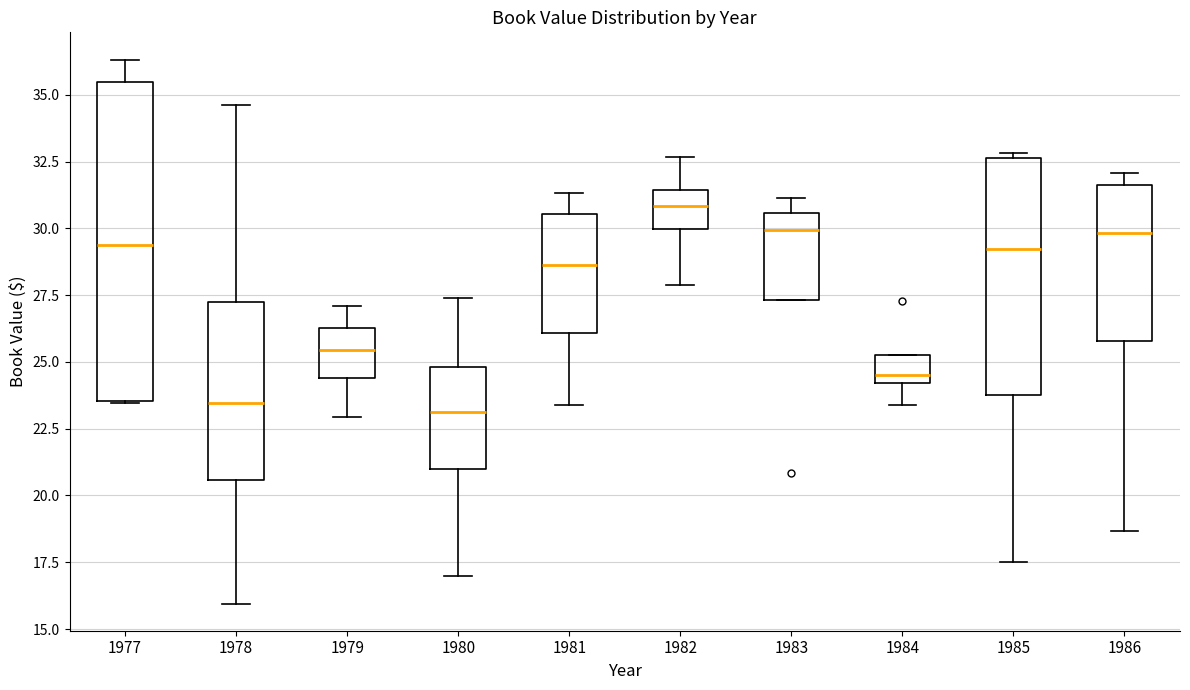

Where does the lower whisker of the box at x = 1984 end on the y-axis? The values are not printed on the chart, so give them approximately, as read against the axis.

23.5